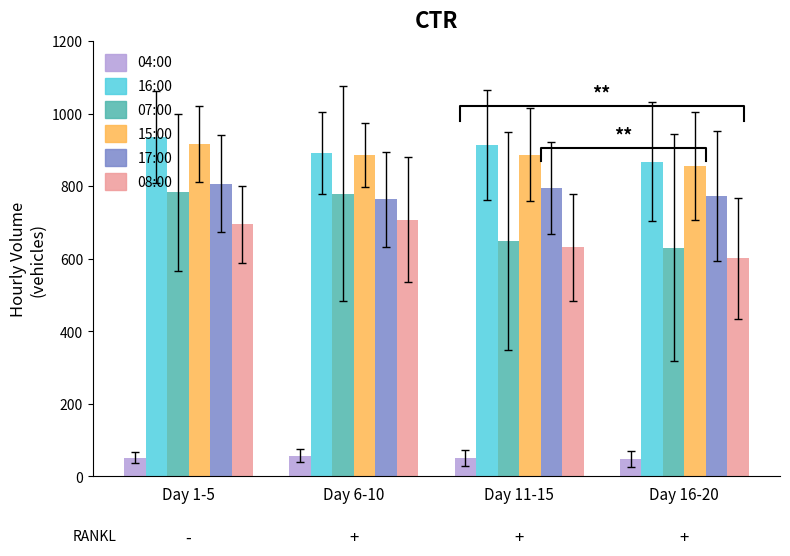

At which label is 16:00:00 closest to 901?

Day 6-10